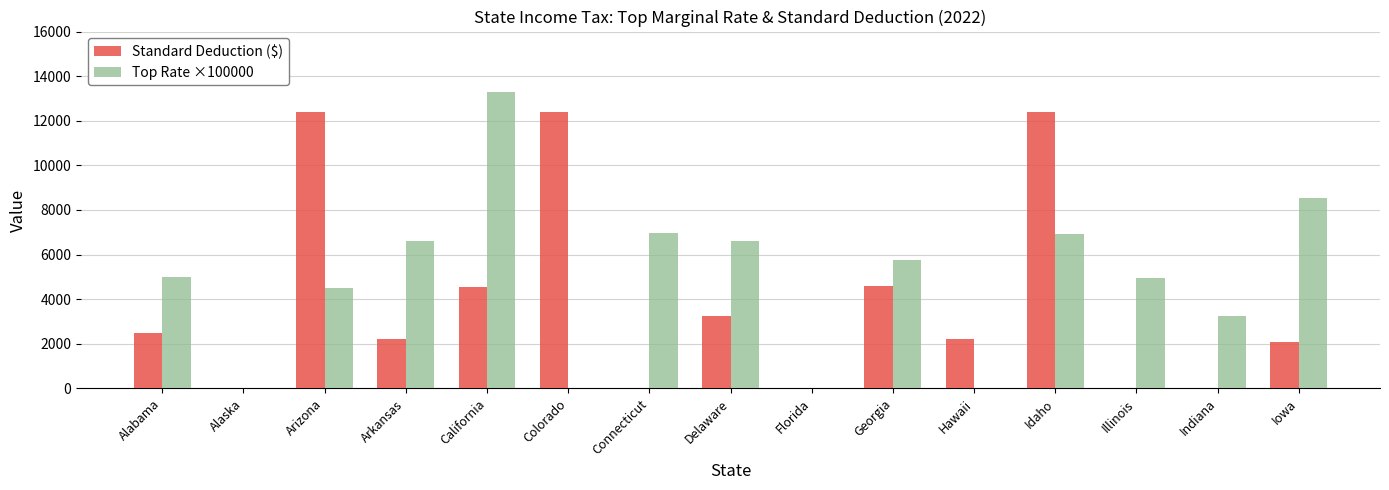

What is the sum of the Standard Deduction ($) values at Idaho and Arizona?

24800.0